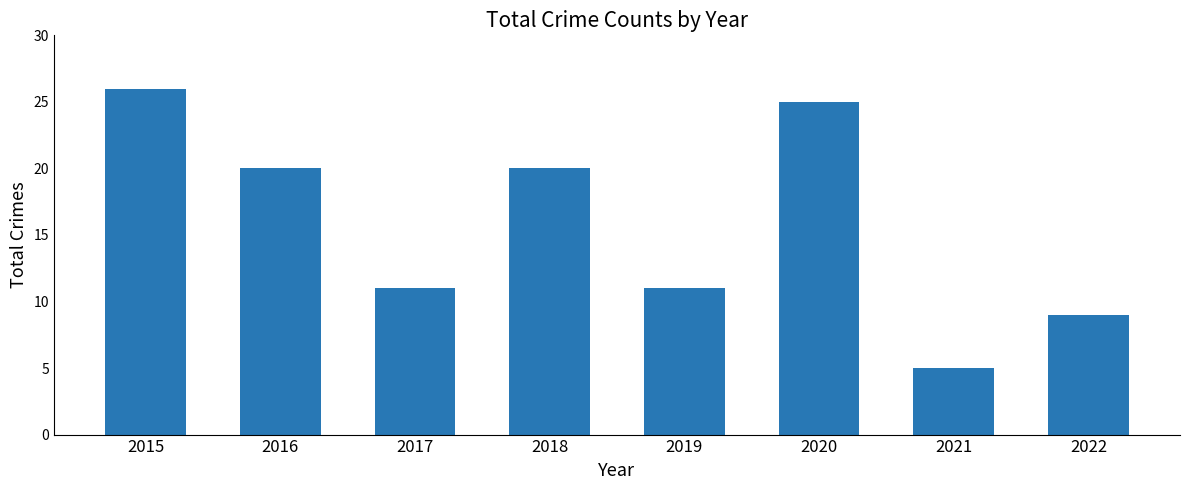

Approximately how many times larger is the value at 2017 compared to 2021?

2.2